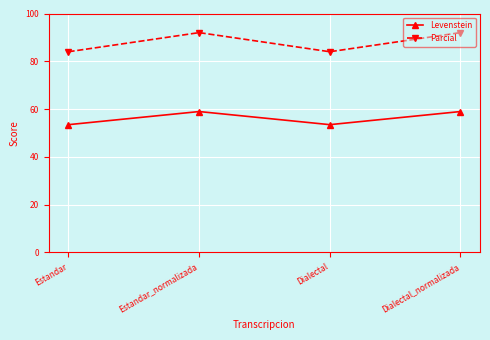

What are all the series names shown in the legend?

Levenstein, Parcial